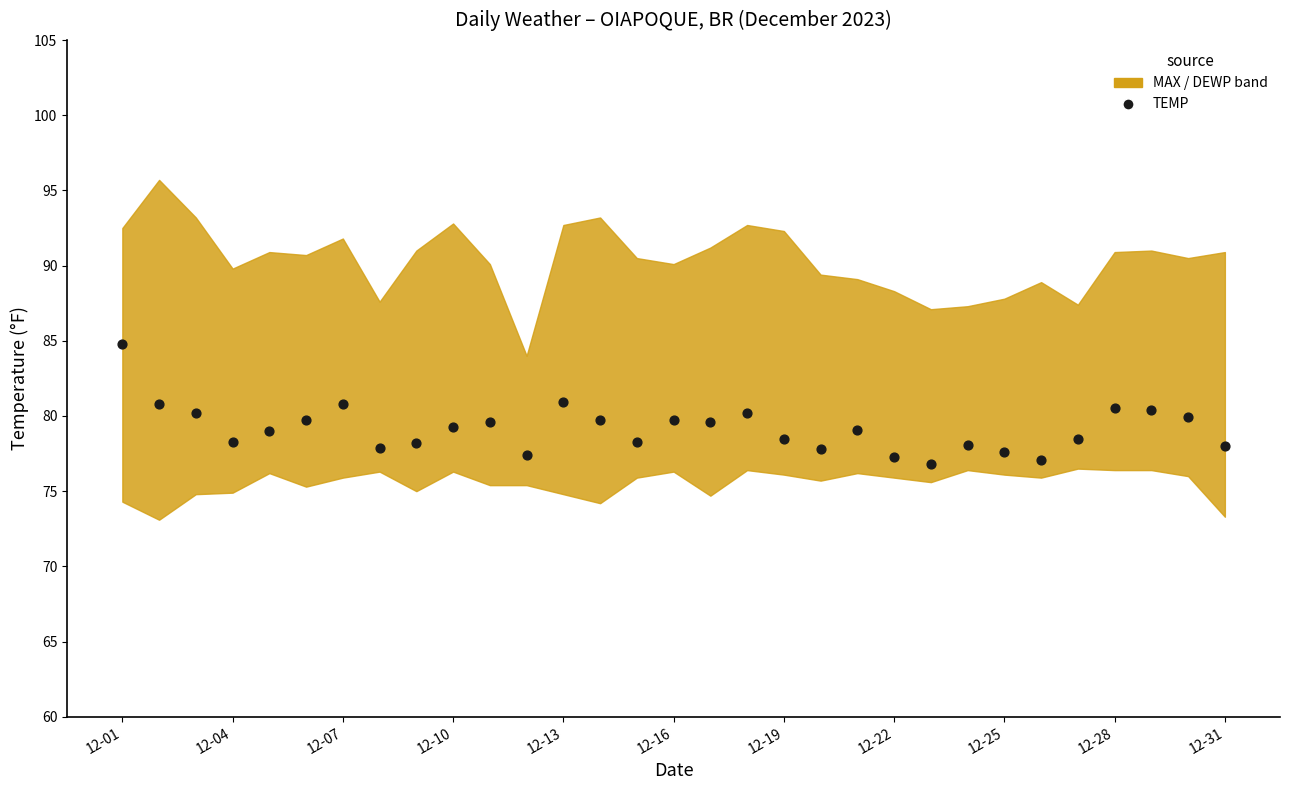

What is the range of Y values (max minus min)?

8.0